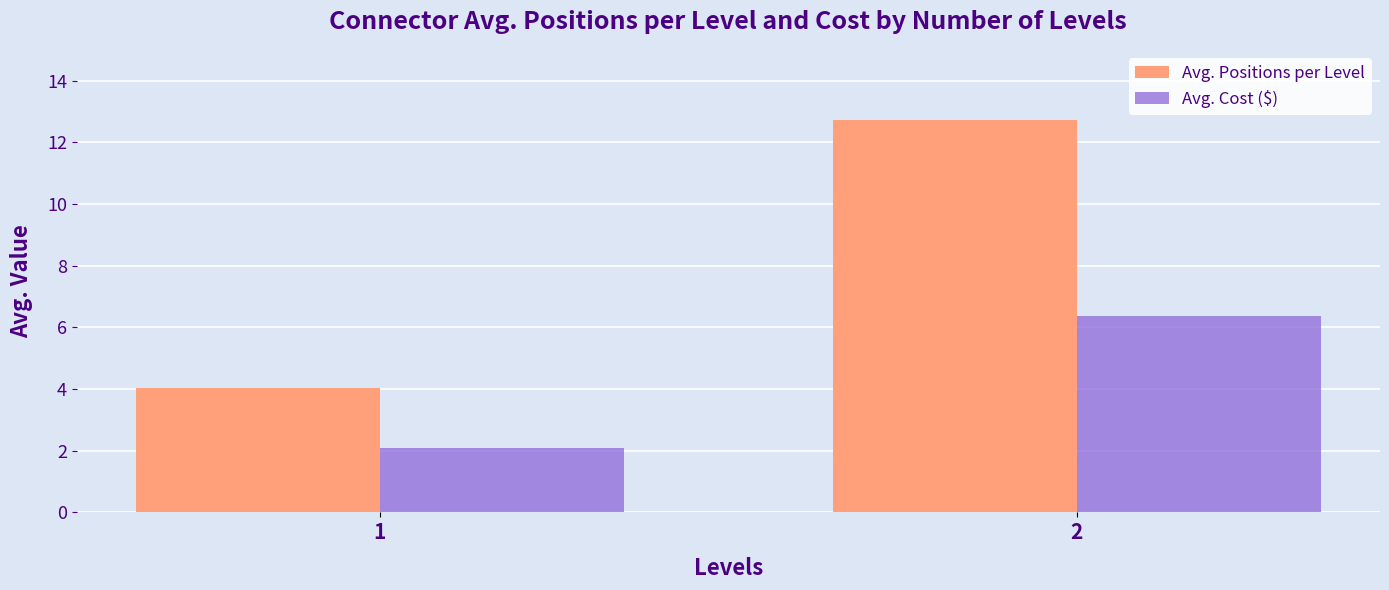

Reading right to left, what are all the values shown in this chart?

Avg. Positions per Level: 12.7	4.0
Avg. Cost ($): 6.4	2.1